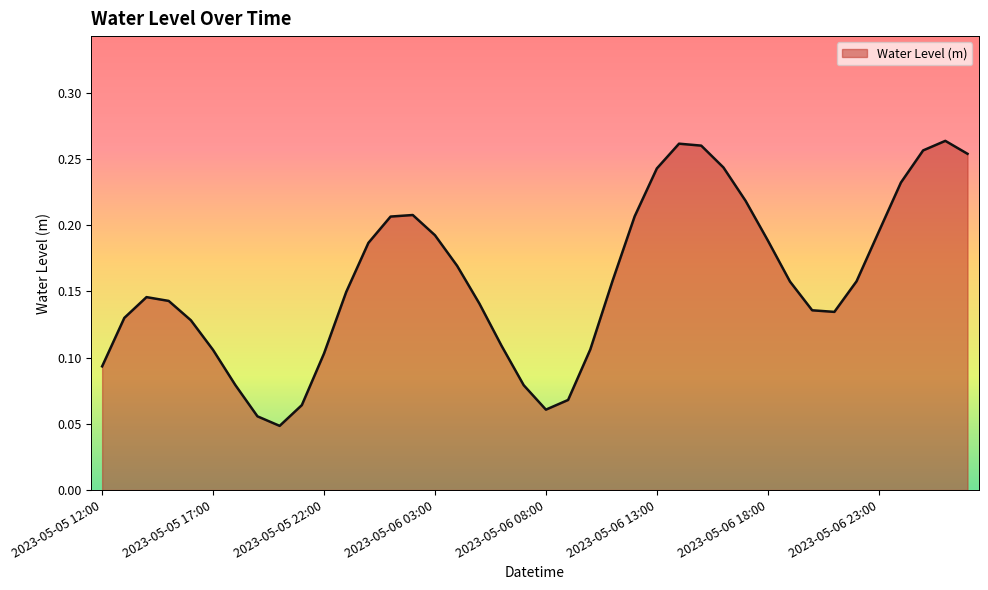

How many distinct data groups are displayed?

1